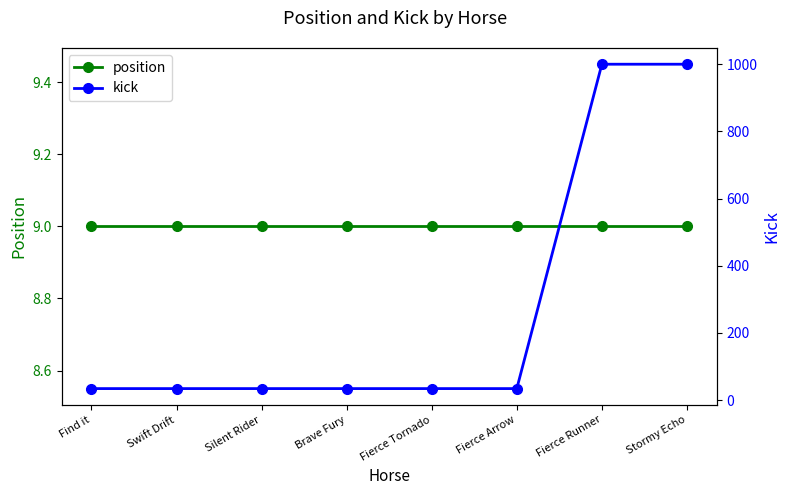

At how many categories does at least one series exceed 631?

2